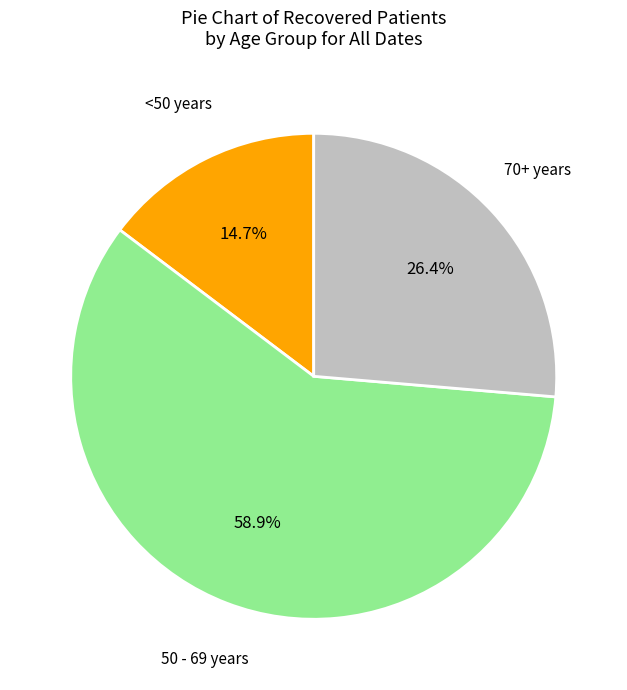

Is there a majority slice in this chart?

Yes